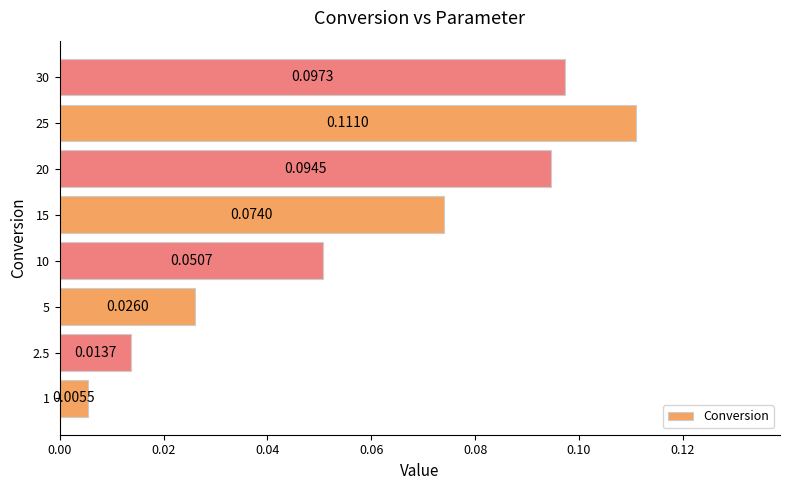

What is the change in value from 1 to 15?

+0.1